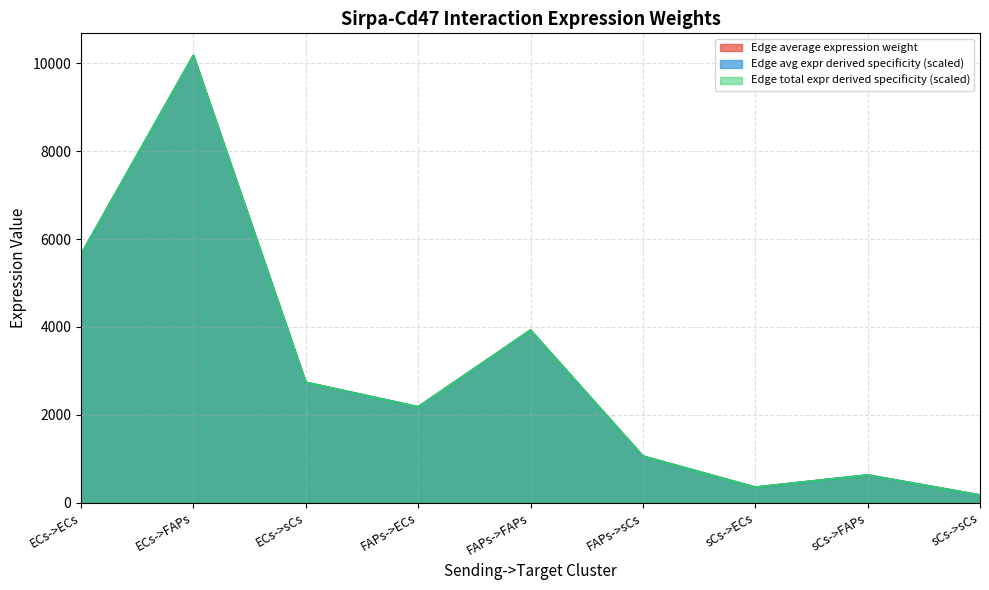

What value does the Edge total expression weight series have at ECs->FAPs?

10176.8